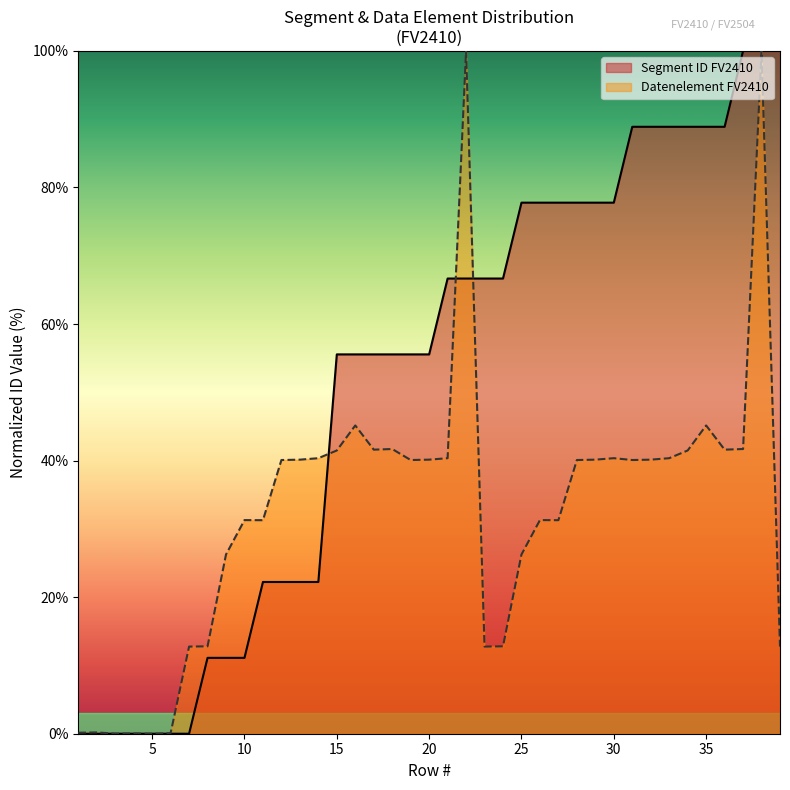

How many intersections are there between Datenelement FV2410 and Segment ID FV2410?

3